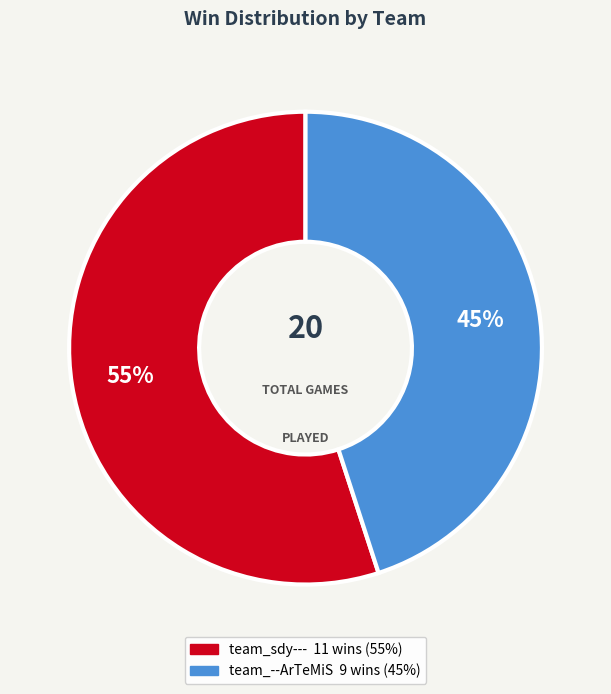

Does team_--ArTeMiS account for over 50% of the chart?

No